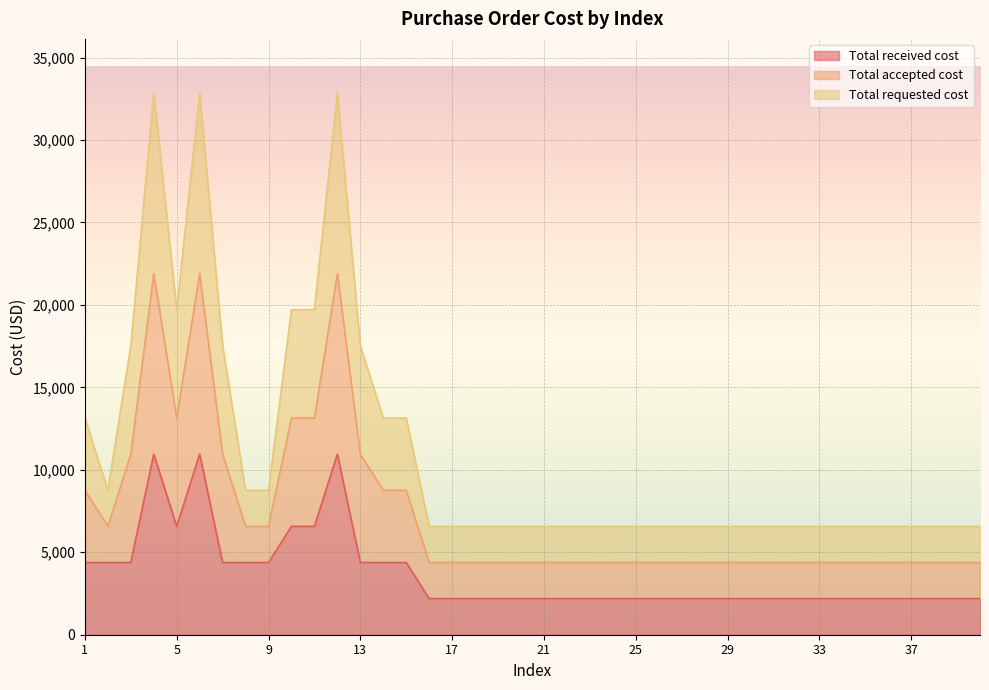

True or false: Total accepted cost and Total requested cost cross at least once.

False